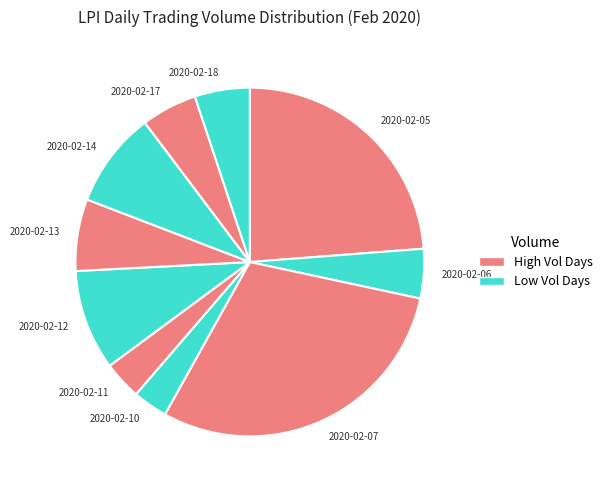

Is the sum of 2020-02-18 and 2020-02-06 greater than half?

No